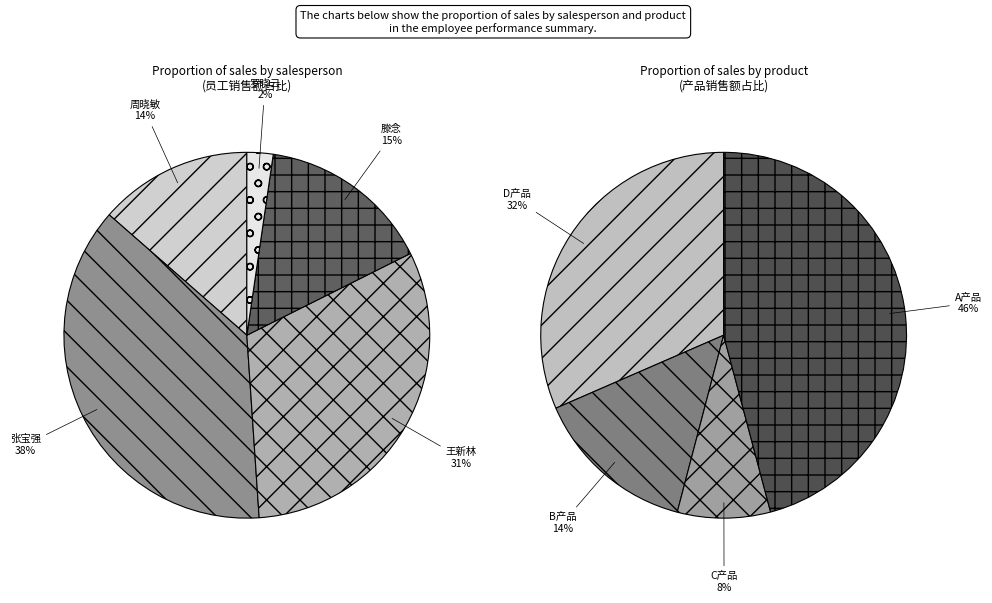

Is there a majority slice in this chart?

No